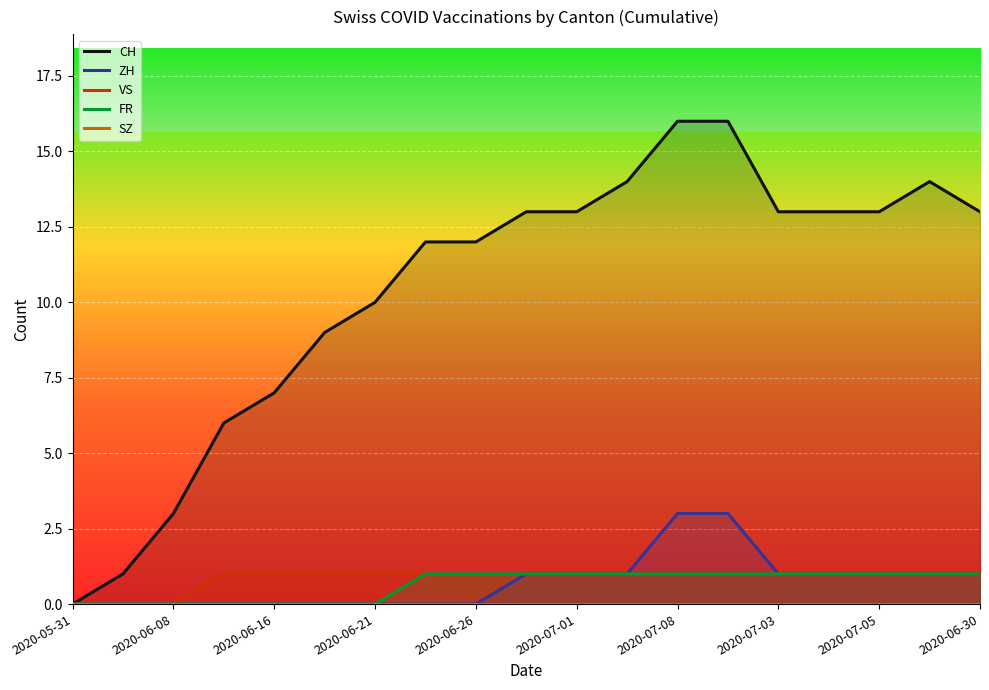

Rank the series by their maximum value, from highest to lowest.

CH, ZH, VS, FR, SZ